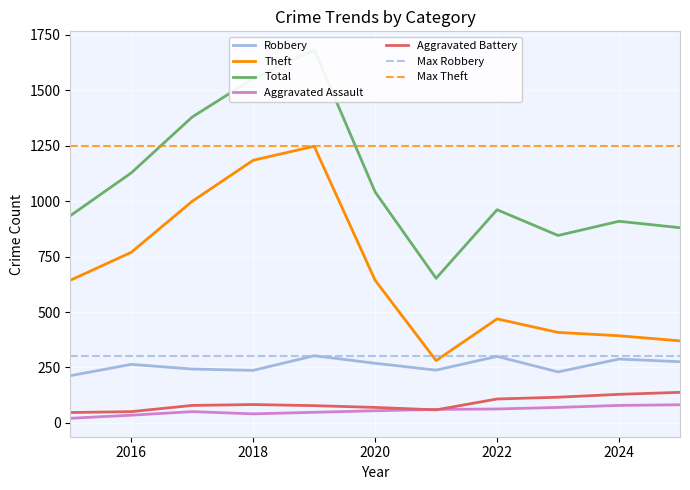

How many values in the Theft series exceed 643?

4